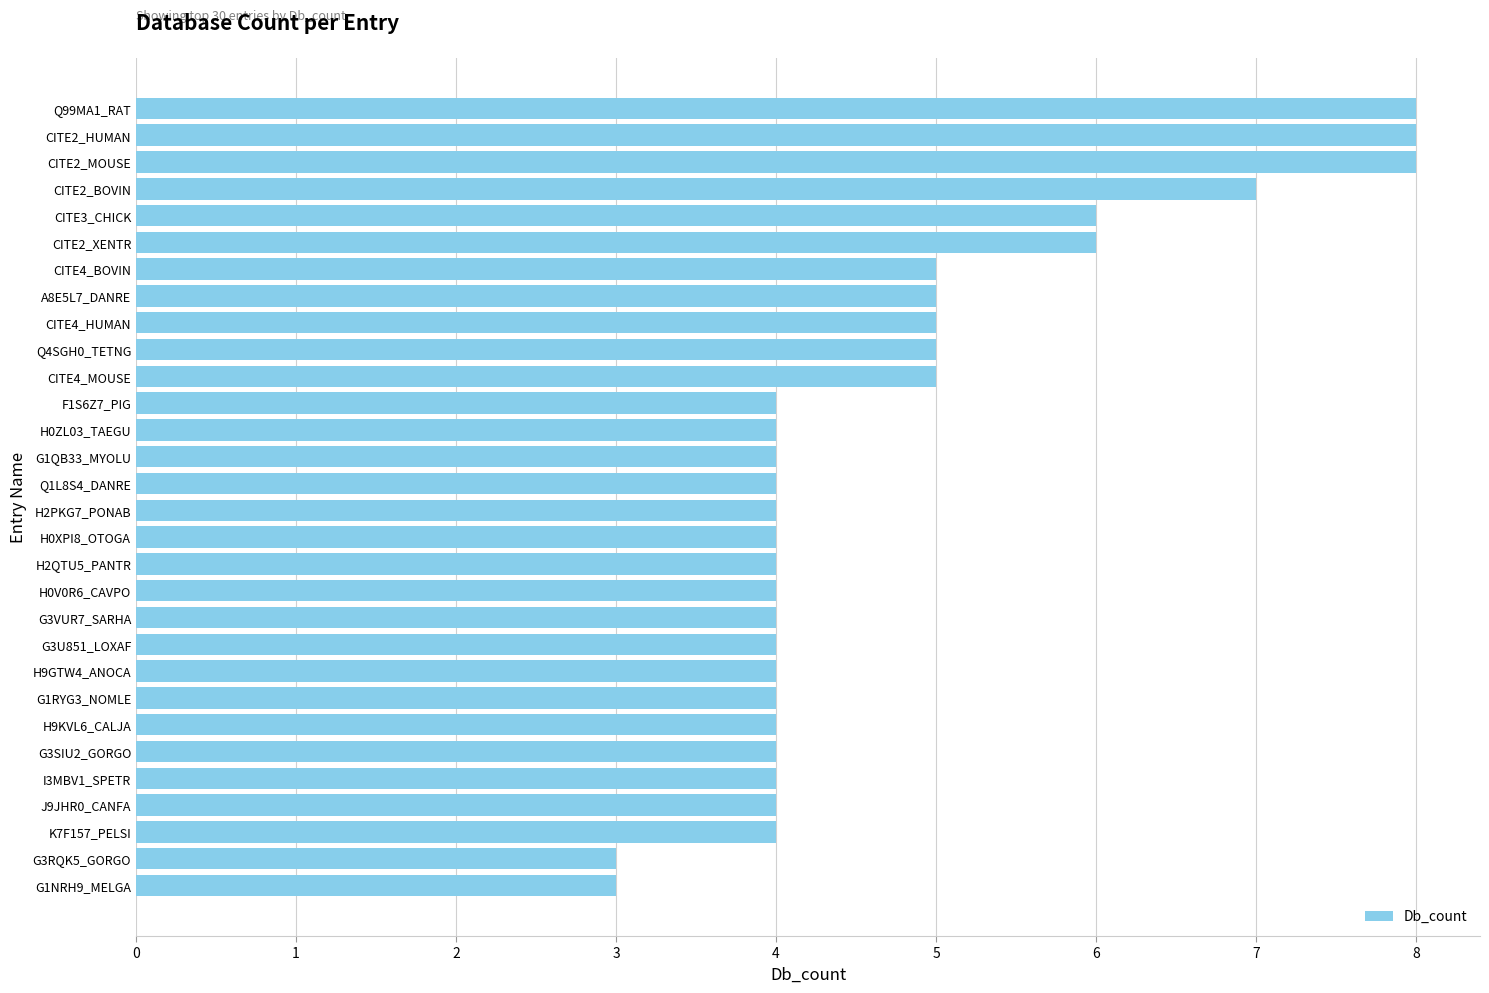

What is the smallest value displayed?

3